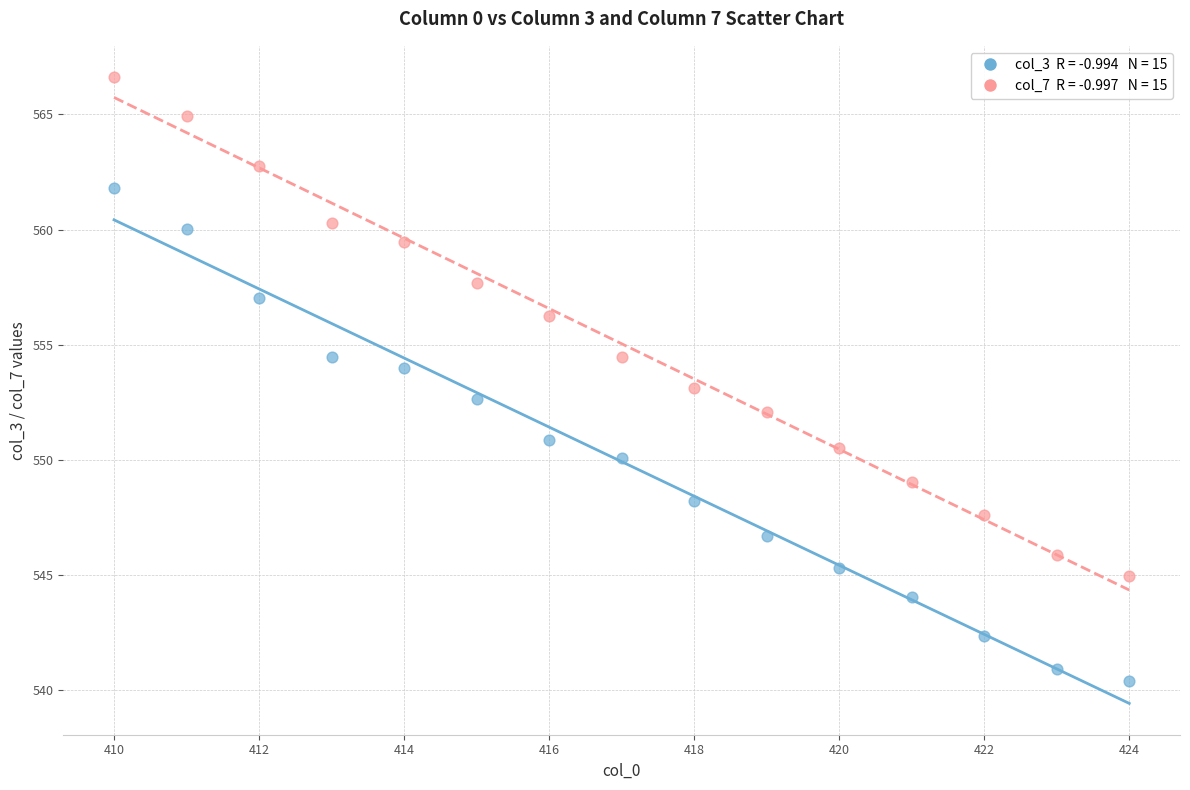

Across all data points, what is the range of X values (max minus min)?

14.0